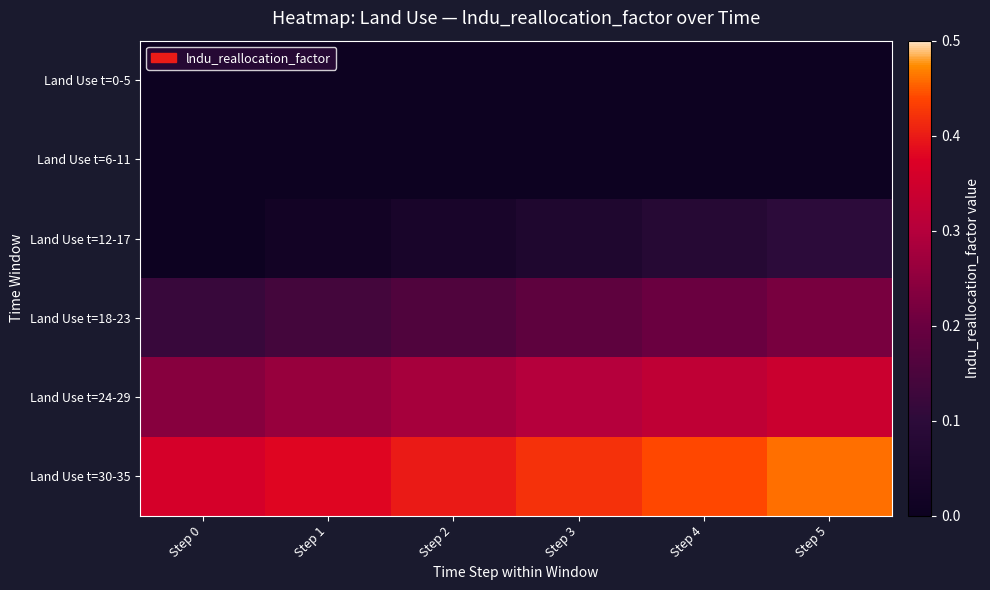

Rank the series by their maximum value, from lowest to highest.

Land Use t=0-5, Land Use t=6-11, Land Use t=12-17, Land Use t=18-23, Land Use t=24-29, Land Use t=30-35